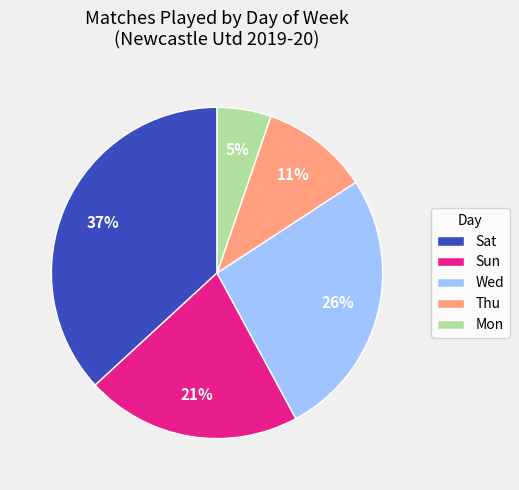

Which category has the smallest portion of the pie?

Mon